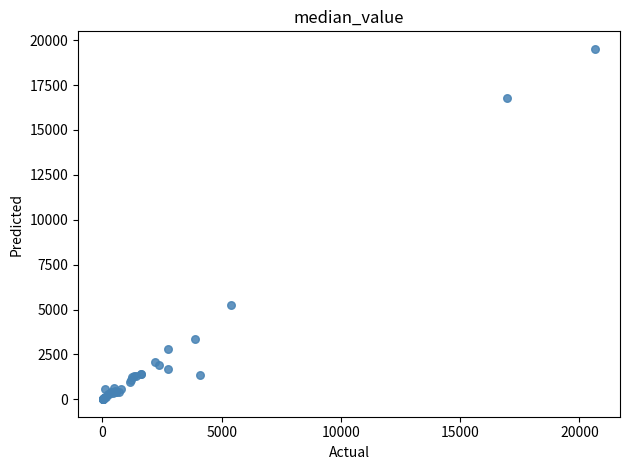

What Y value in the scatter plot is closest to 9762?

5270.4